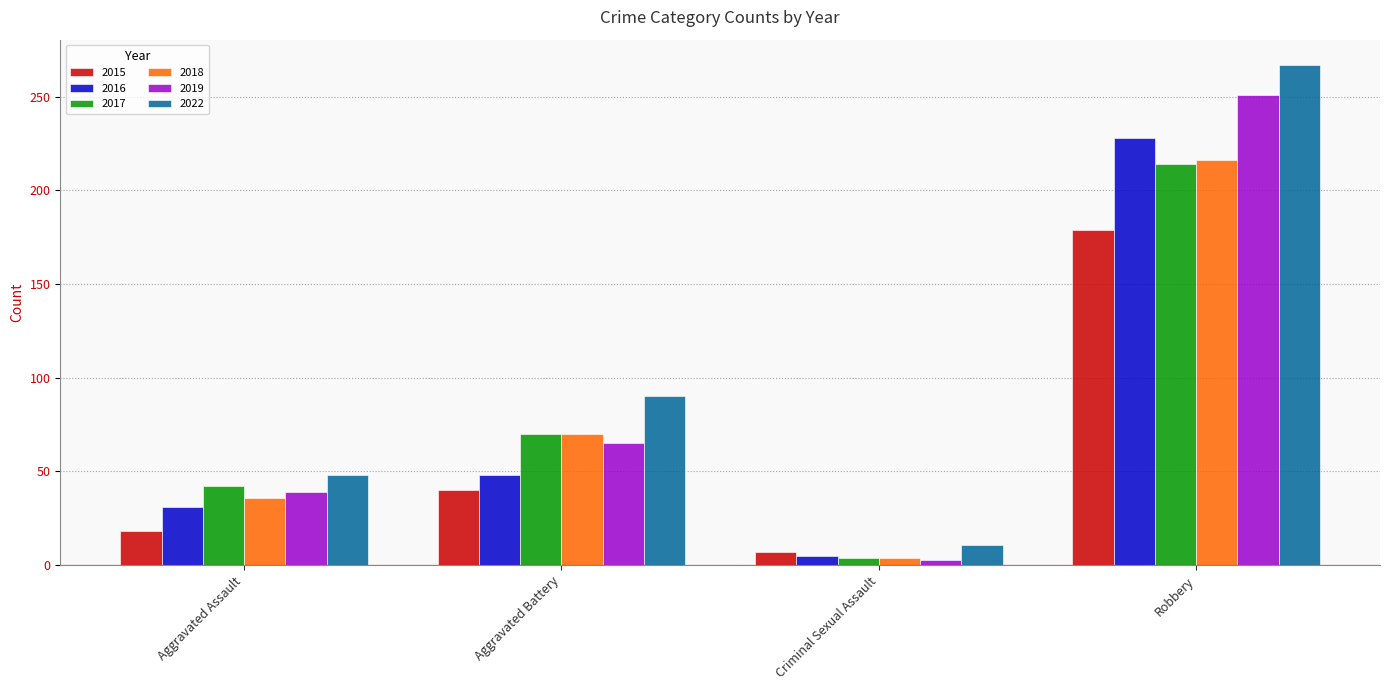

What is the value of the 2016 bar at the 4th from the left?

228